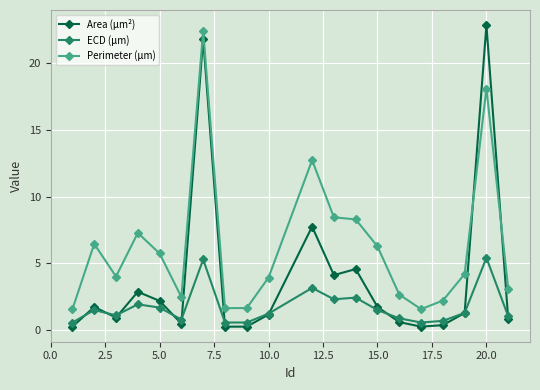

How many lines are shown in the chart?

3